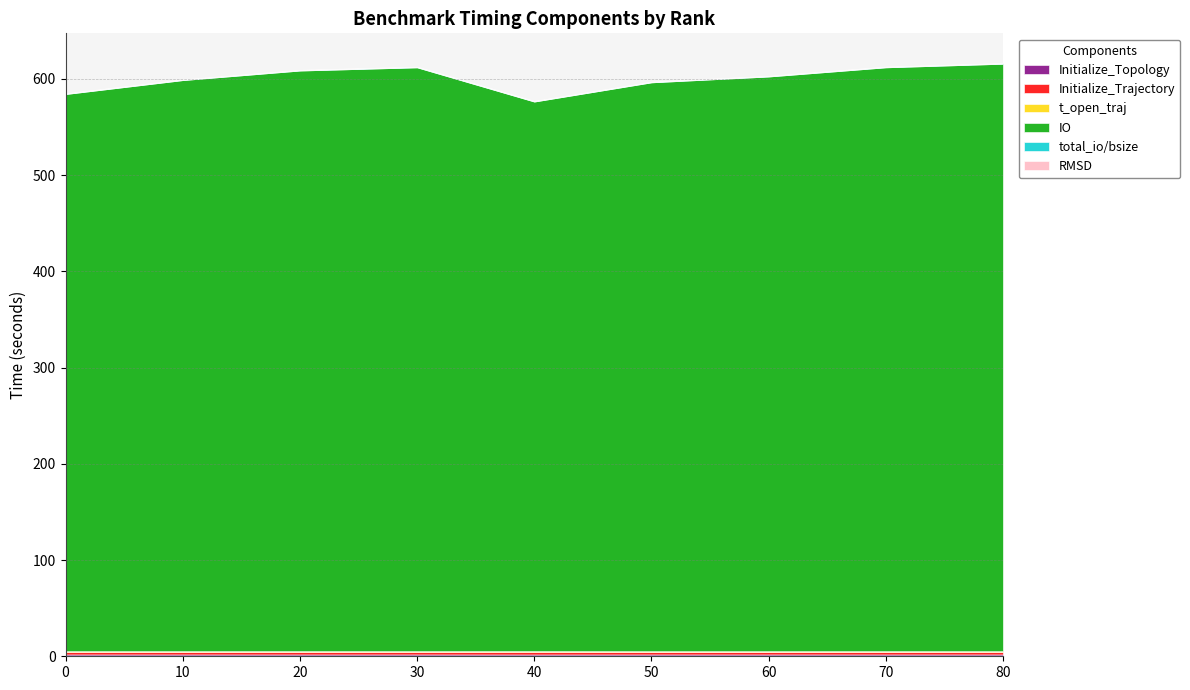

What value does the IO series have at 60?

597.1